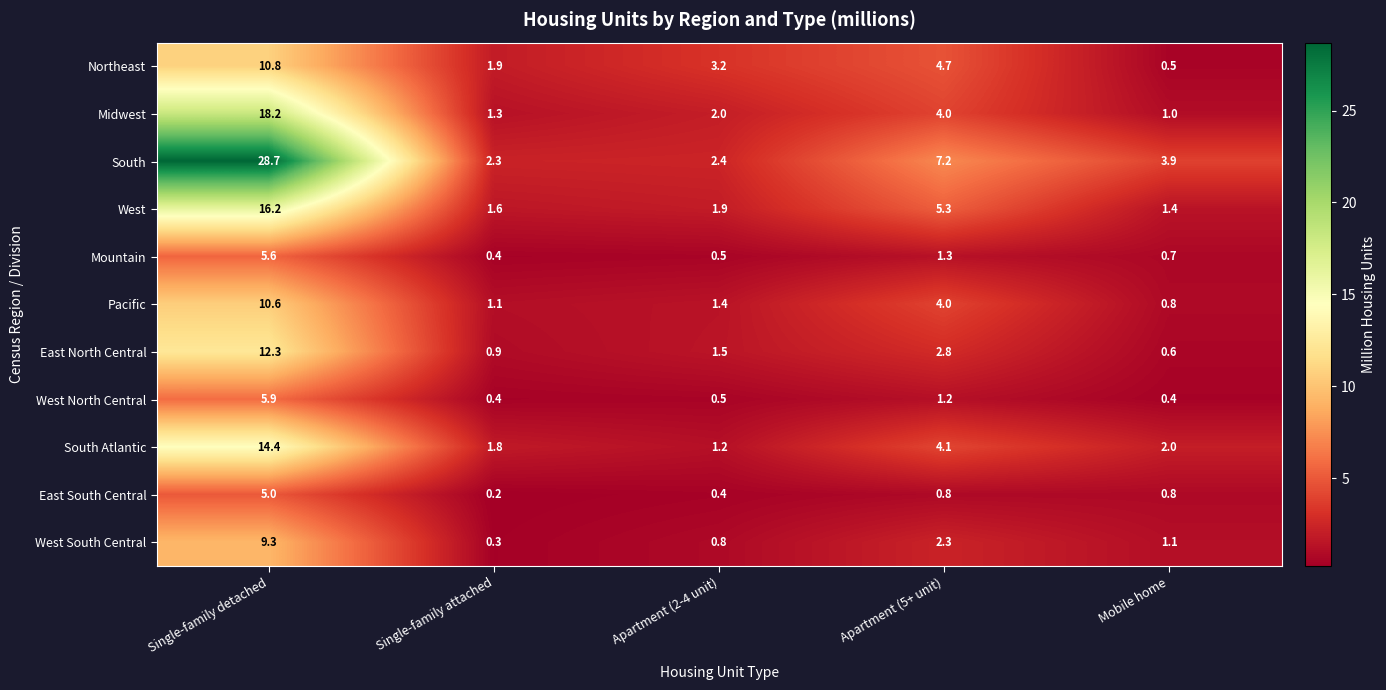

What value does the West South Central series have at Single-family attached?

0.3